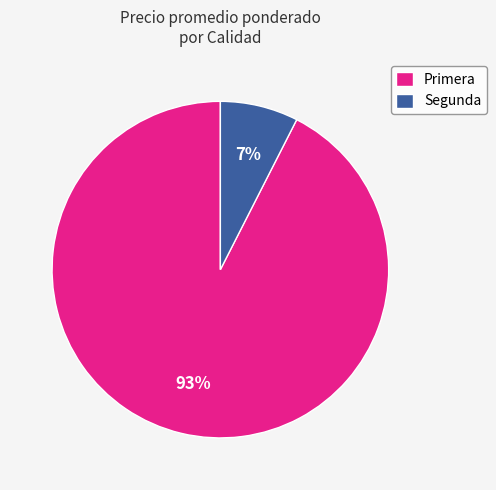

Rank the categories by value from lowest to highest.

Segunda, Primera